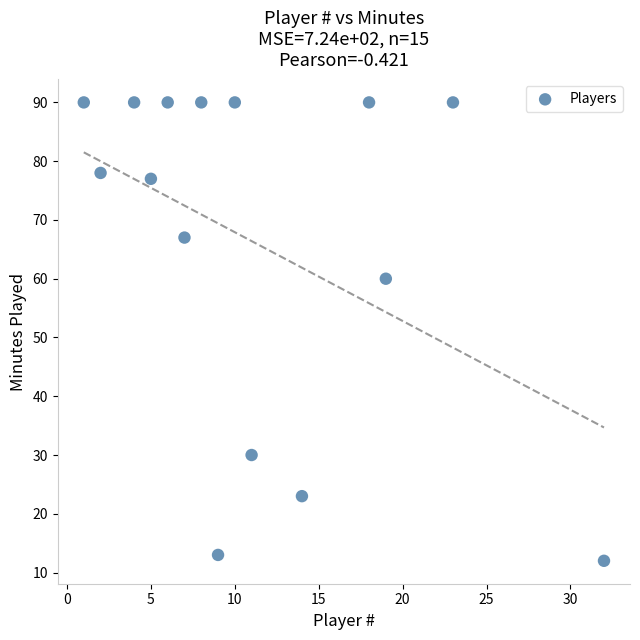

What Y value in the scatter plot is closest to 51?

60